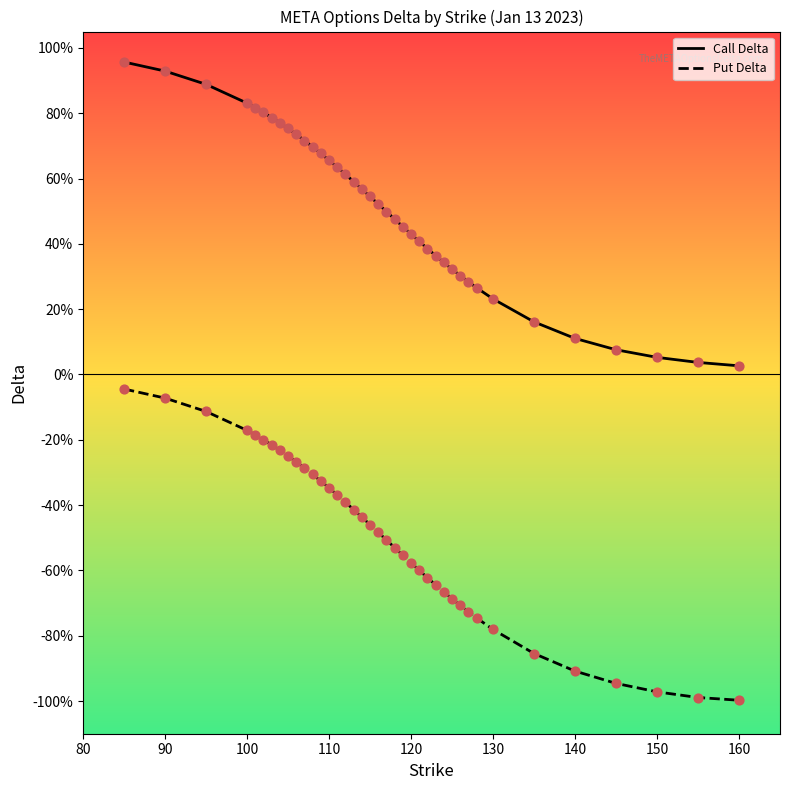

What are all the series names shown in the legend?

Call Delta, Put Delta